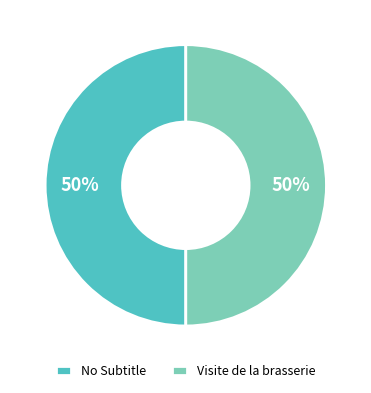

To the nearest percent, what percentage of the pie is Visite de la brasserie?

50%